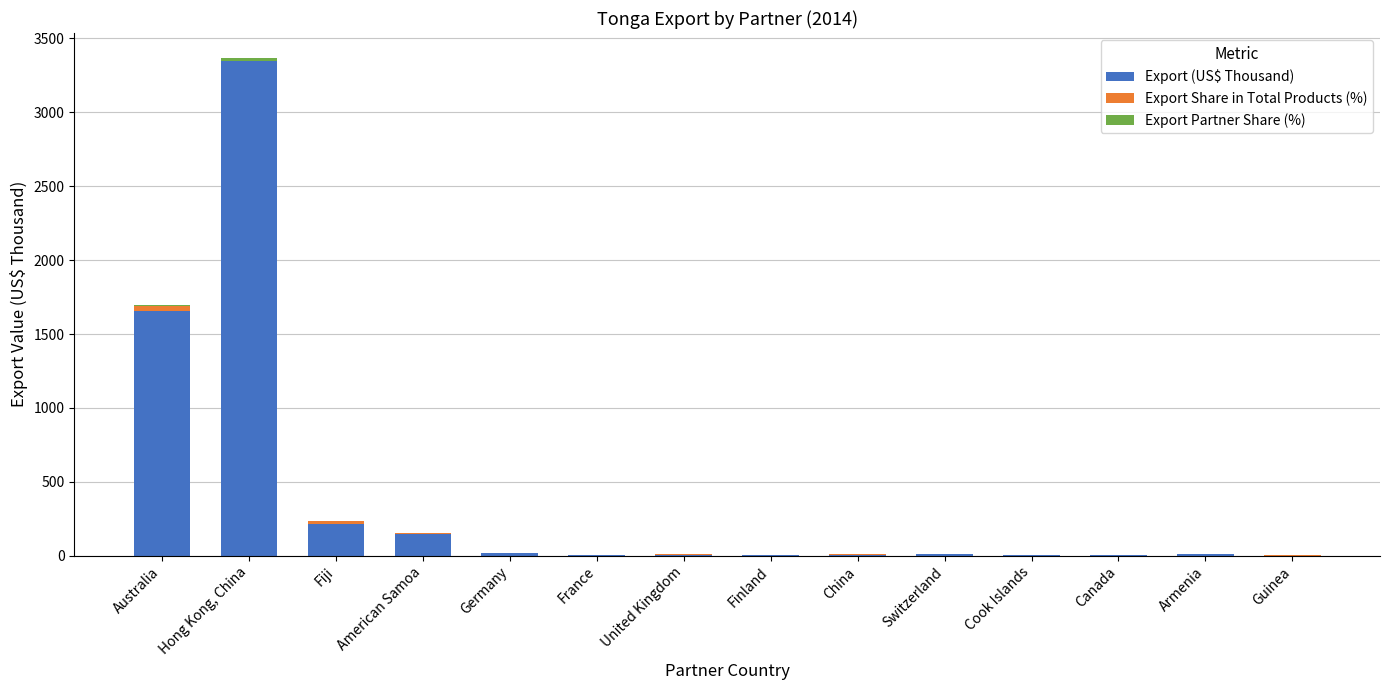

Which category has the highest value in the Export (US$ Thousand) series?

Hong Kong, China